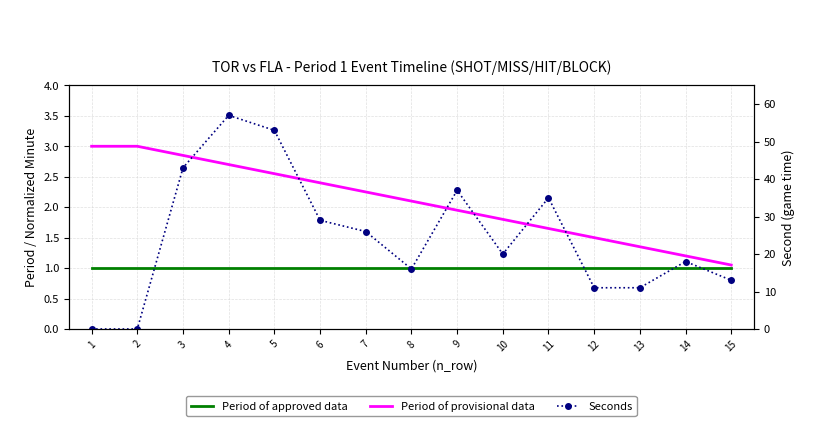

At which category does the chart reach its peak across all series?

4